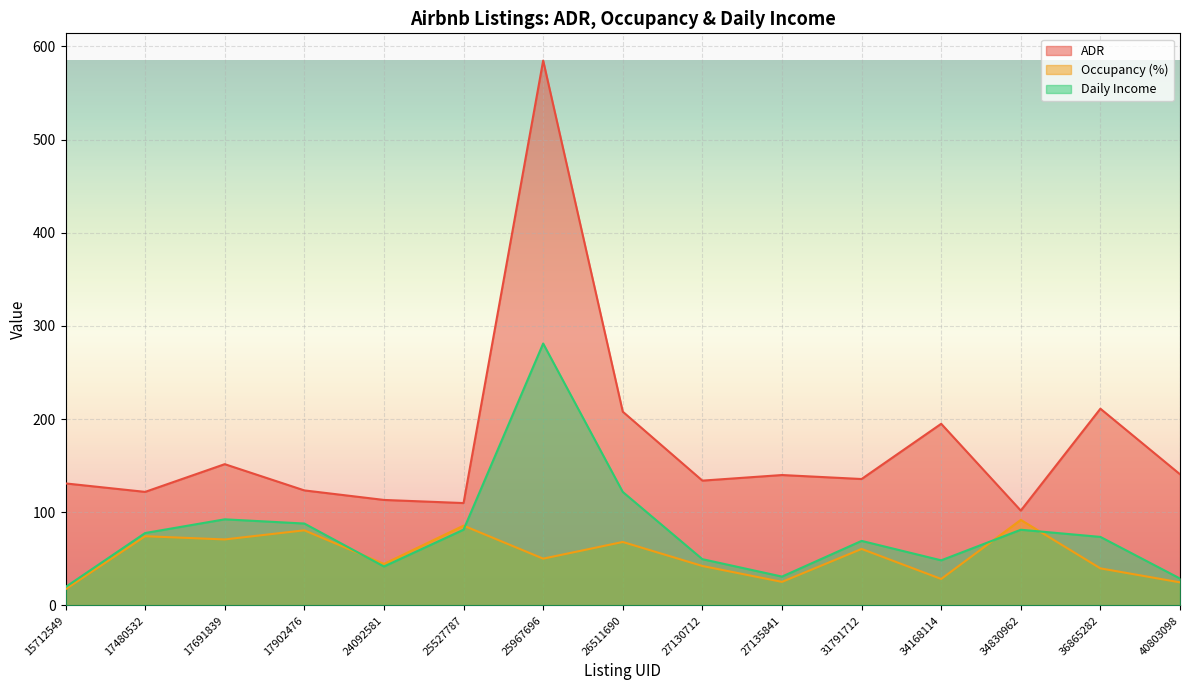

List the series in order of their peak value, highest first.

ADR, Daily Income, Occupancy (%)